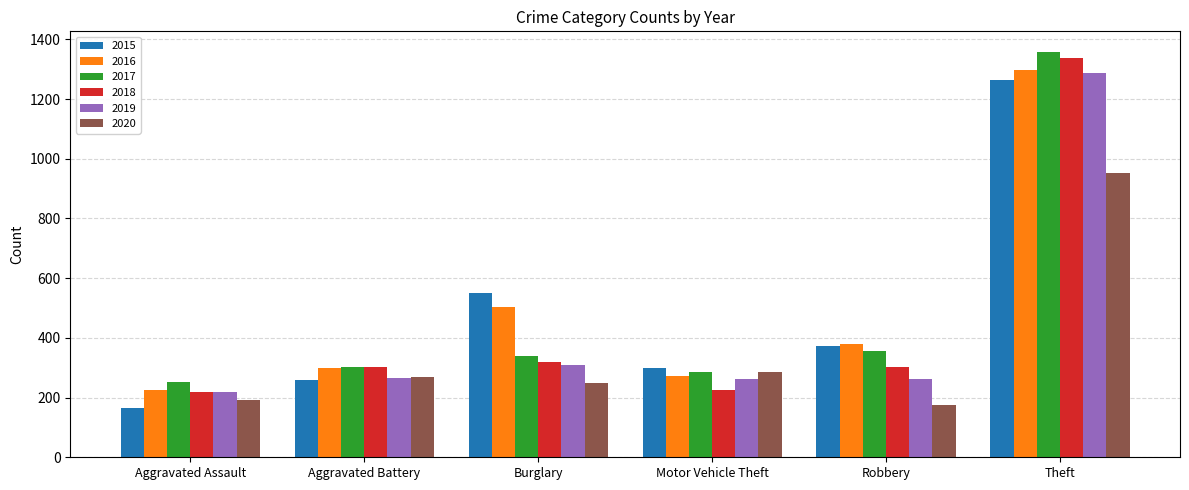

The 2018 series shows 225 at Motor Vehicle Theft. True or false?

True